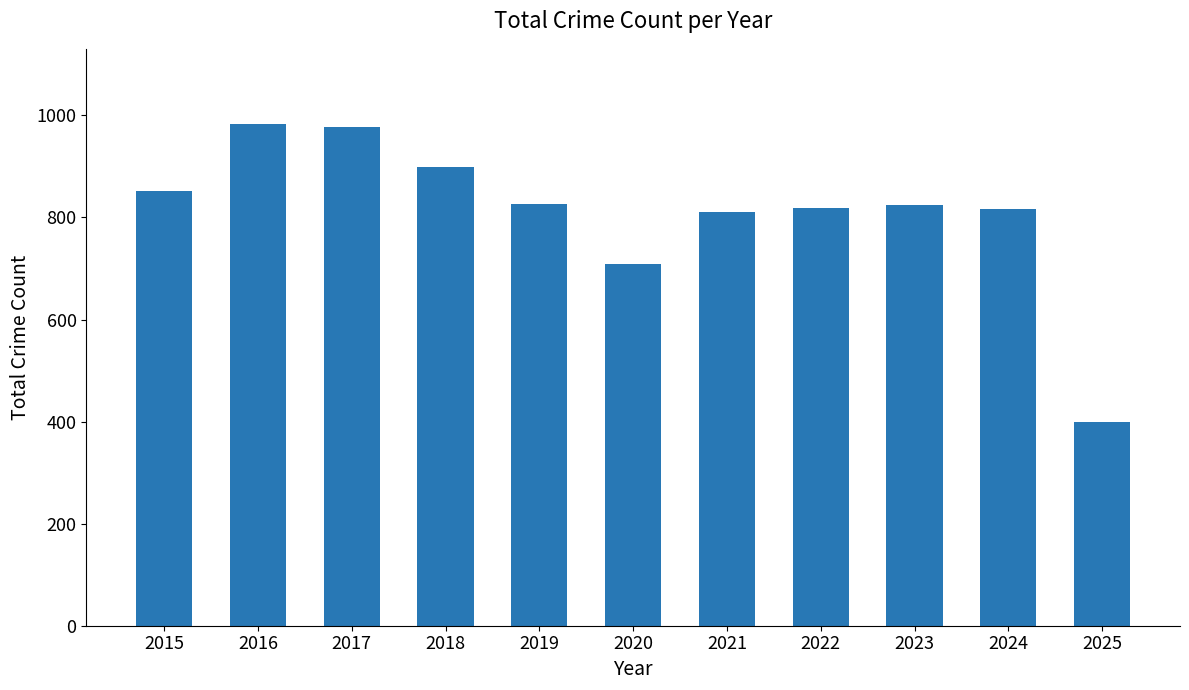

What is the smallest value displayed?

400